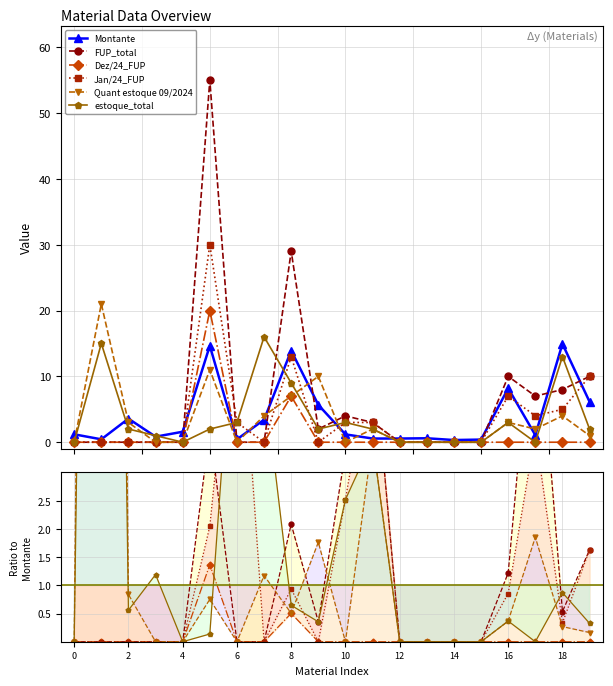

Which has a higher value, 0 or 19?

19